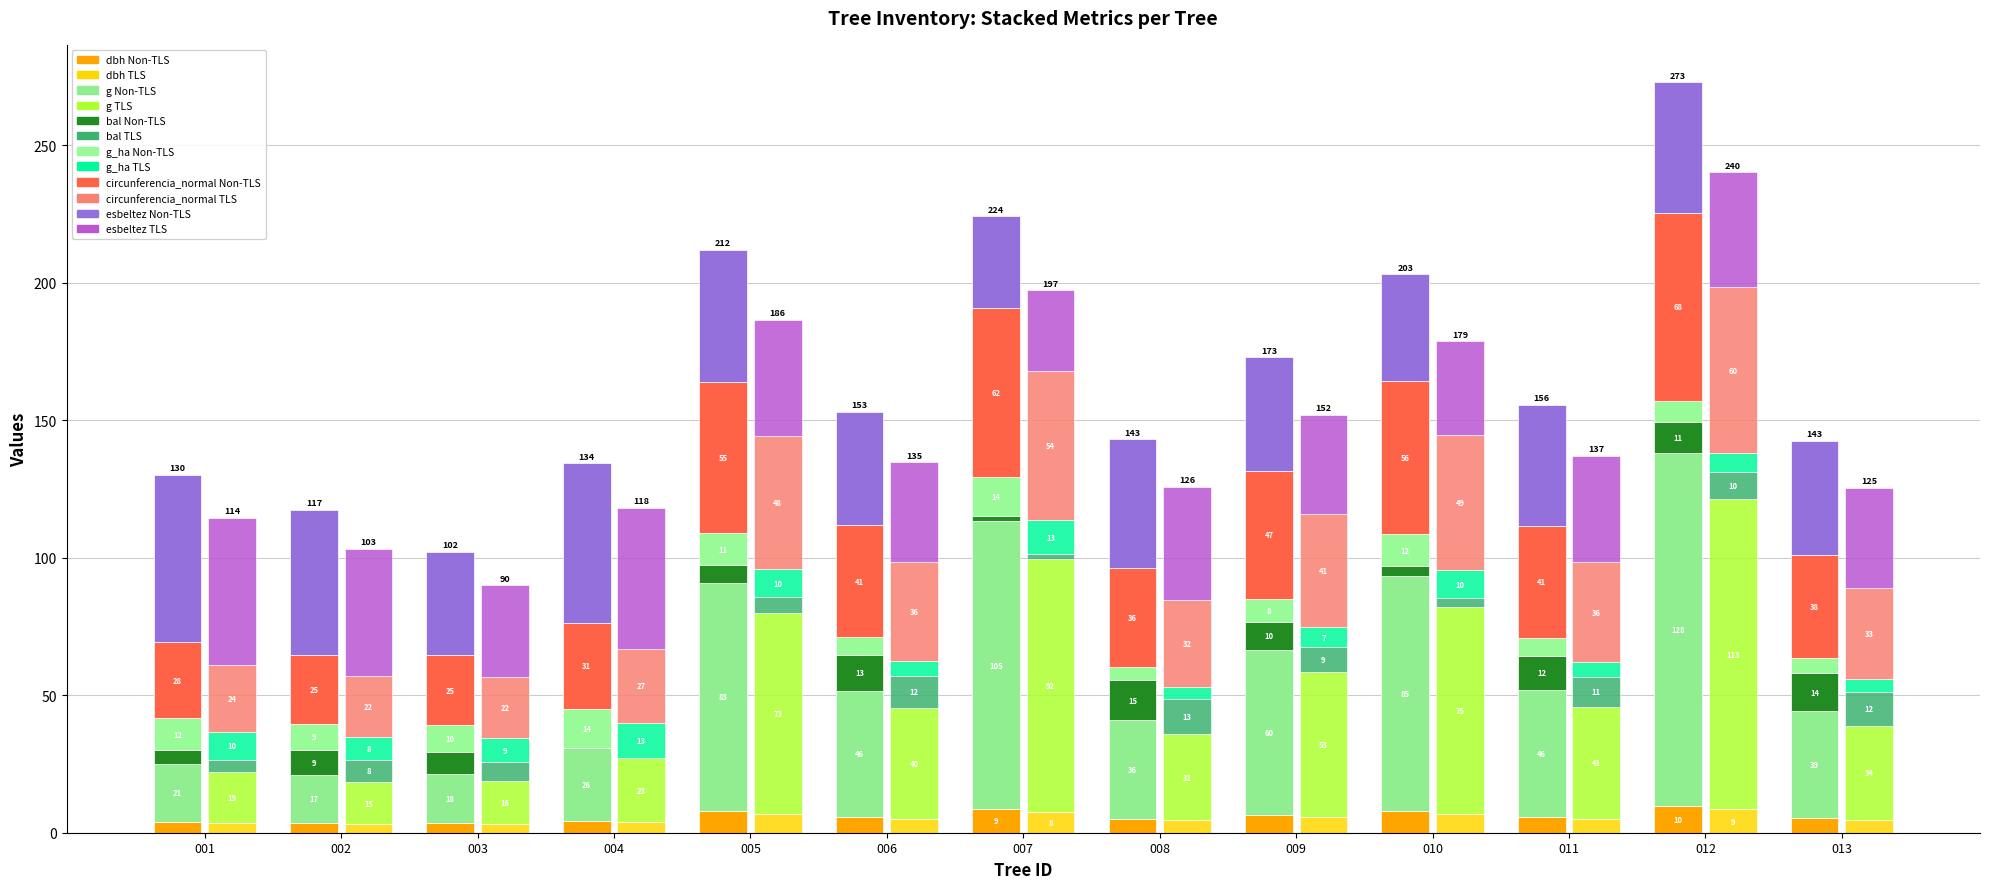

The value of g at 003 is 25.4. True or false?

False